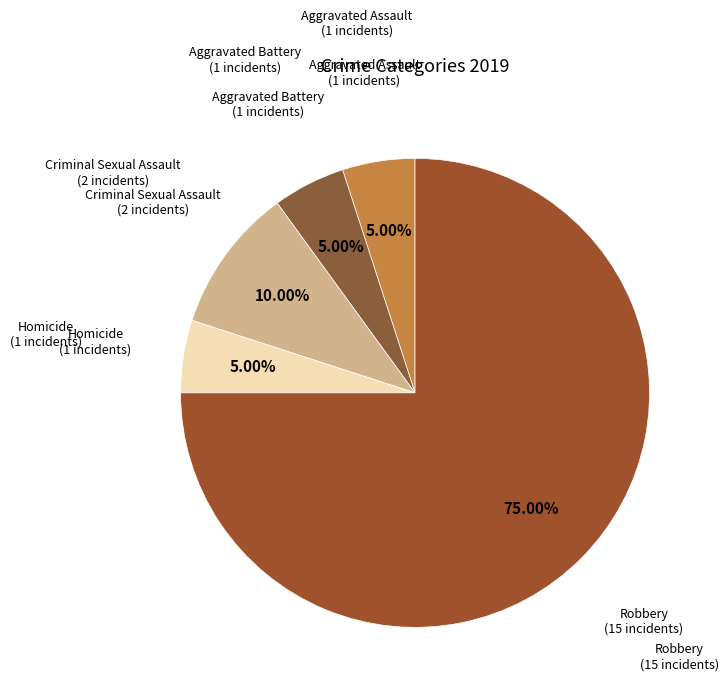

The Homicide slice represents 11% of the pie. True or false?

False